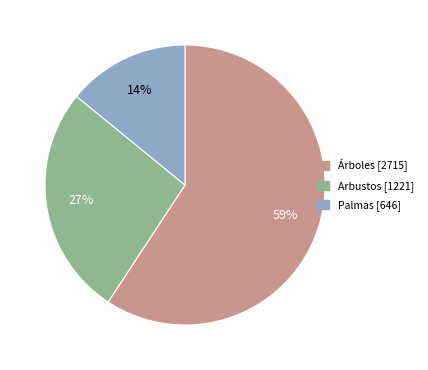

Rank the categories by value from lowest to highest.

Palmas, Arbustos, Árboles